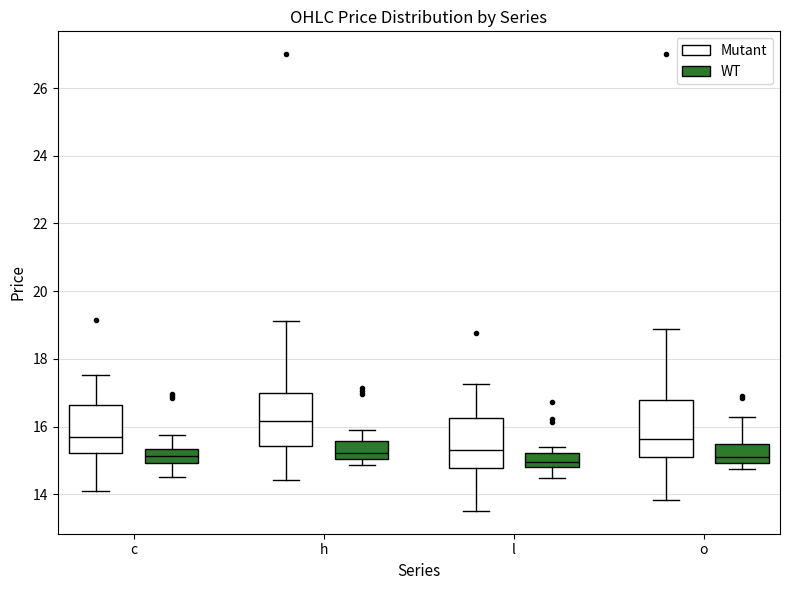

Reading left to right, transcribe this box plot: for each box, give where its median line is, the range the box spans, and where its two whiskers end, as read against the y-axis. The values are not printed on the chart, so give them approximately, as read against the axis.

c (Mutant): median 15.6, box 15.2 to 16.6, whiskers 14.2 to 17.6
c (WT): median 15.2, box 15.0 to 15.4, whiskers 14.6 to 15.8
h (Mutant): median 16.2, box 15.4 to 17.0, whiskers 14.4 to 19.2
h (WT): median 15.2, box 15.0 to 15.6, whiskers 14.8 to 16.0
l (Mutant): median 15.4, box 14.8 to 16.2, whiskers 13.6 to 17.2
l (WT): median 15.0, box 14.8 to 15.2, whiskers 14.4 to 15.4
o (Mutant): median 15.6, box 15.2 to 16.8, whiskers 13.8 to 18.8
o (WT): median 15.2, box 15.0 to 15.4, whiskers 14.8 to 16.2